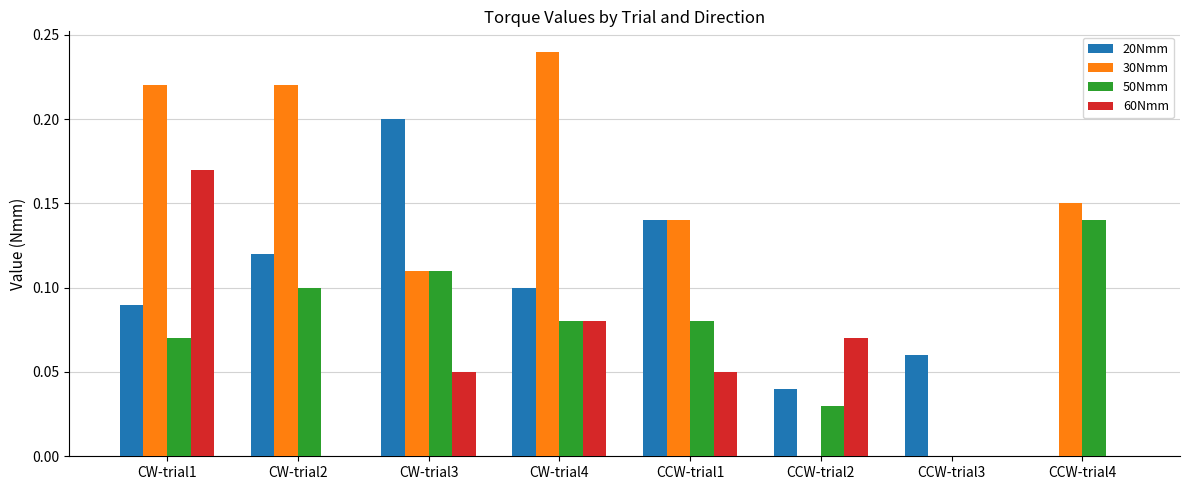

Is the value of 30Nmm at CW-trial3 greater than the value of 20Nmm at CW-trial2?

No